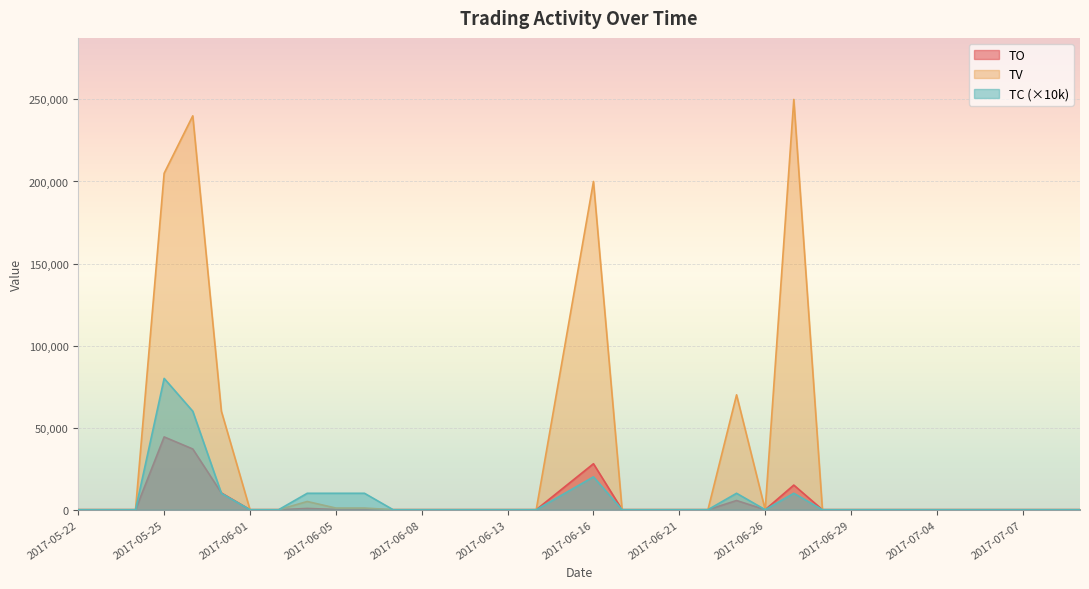

What is the average value of the TV series?

31444